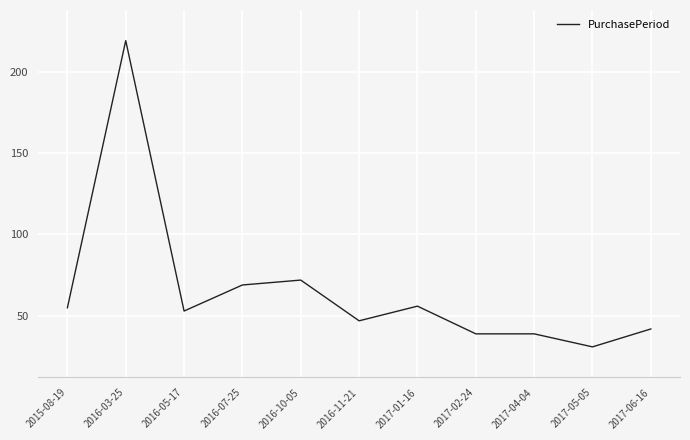

What is the greatest value displayed?

219